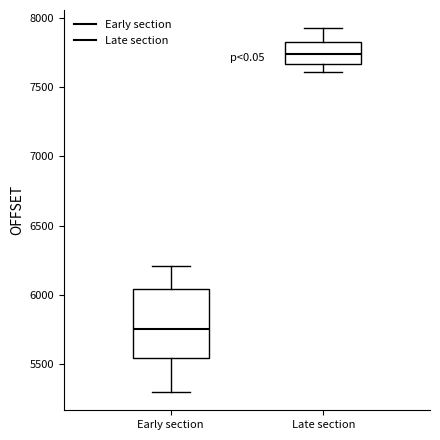

Which box has the lowest median line?

Early section